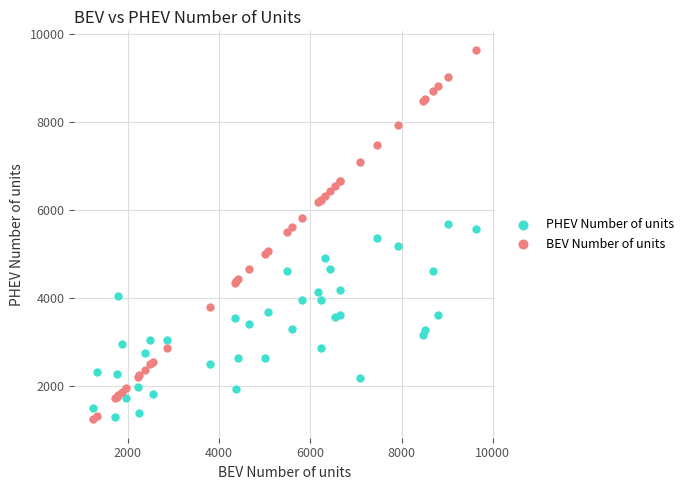

Which series contains the highest Y value?

BEV Number of units